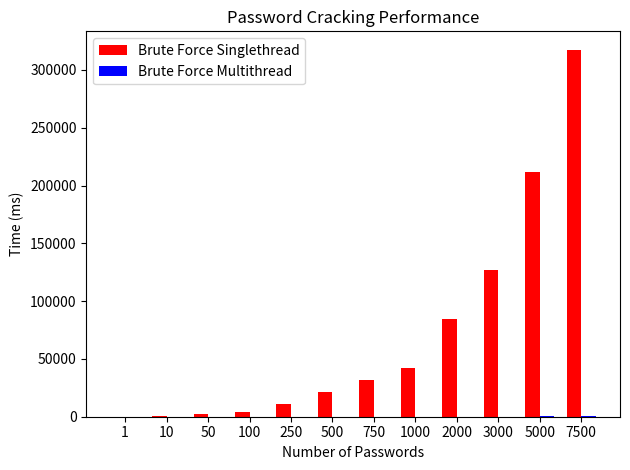

Are the bars grouped side by side (vs. stacked)?

Yes